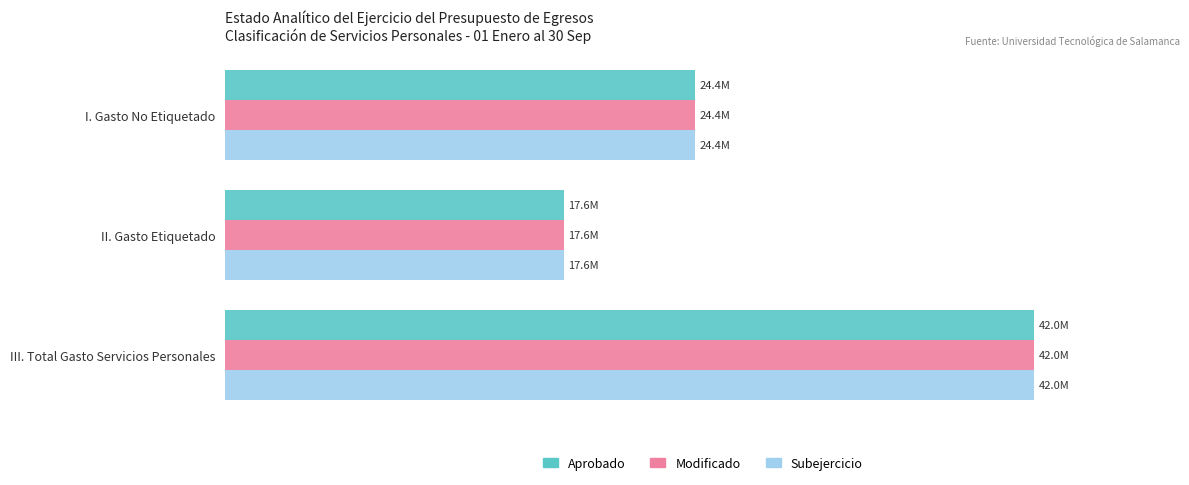

Reading left to right, extract all data points from this chart.

Aprobado: 24391390.3	17610301.0	42001691.3
Modificado: 24391390.3	17610301.0	42001691.3
Subejercicio: 24391390.3	17610301.0	42001691.3